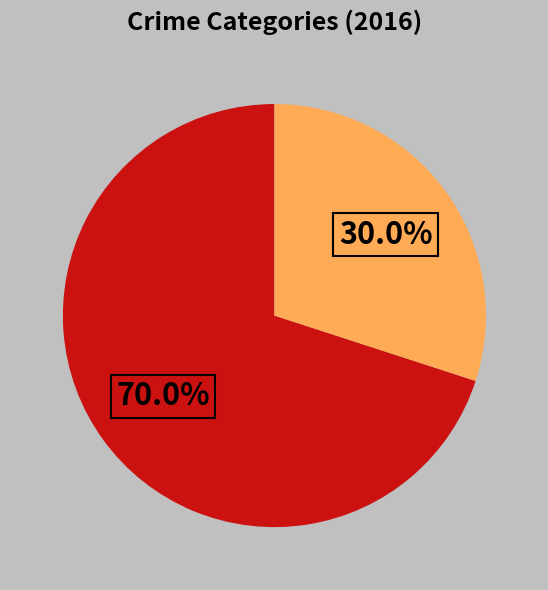

Is there any slice that represents more than half of the pie?

Yes